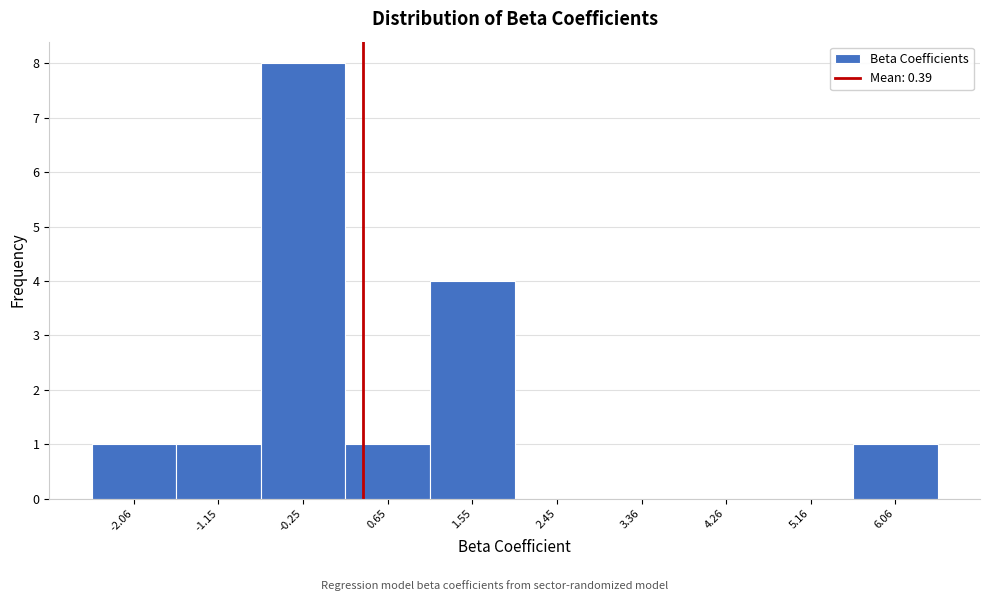

What is the height of the bar covering -1.6 to -0.7 on the x-axis? Neither the bar edges nor the heights are printed on the chart, so give them approximately, as read against the axes.

1